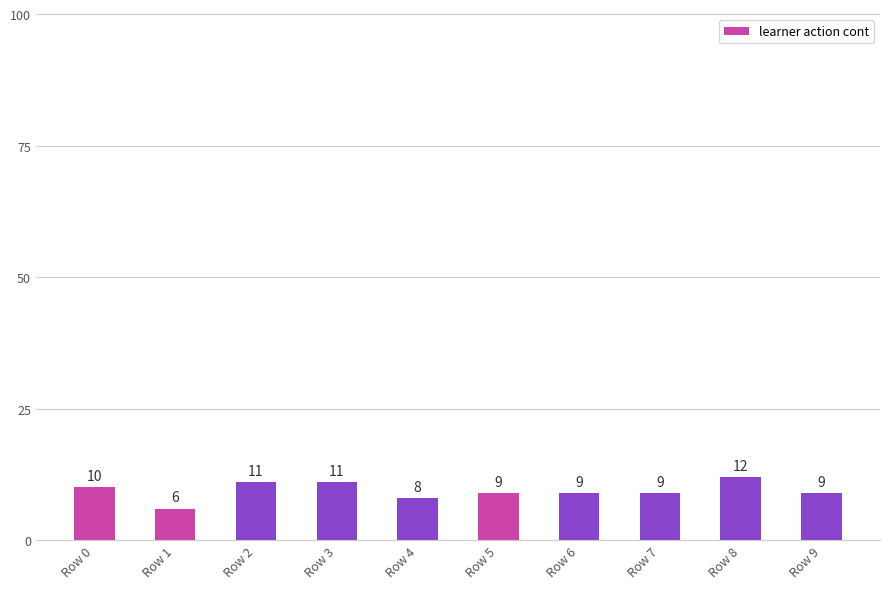

How many values are below 9?

2